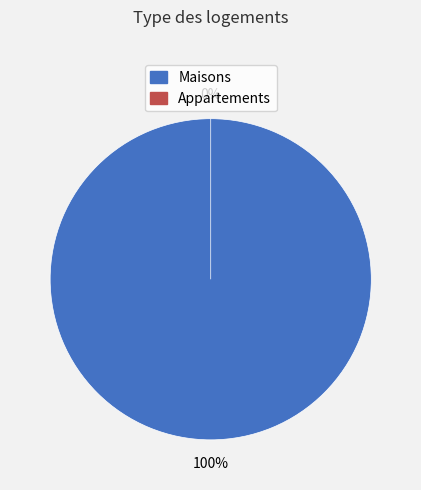

Does 1494981727 account for over 50% of the chart?

Yes